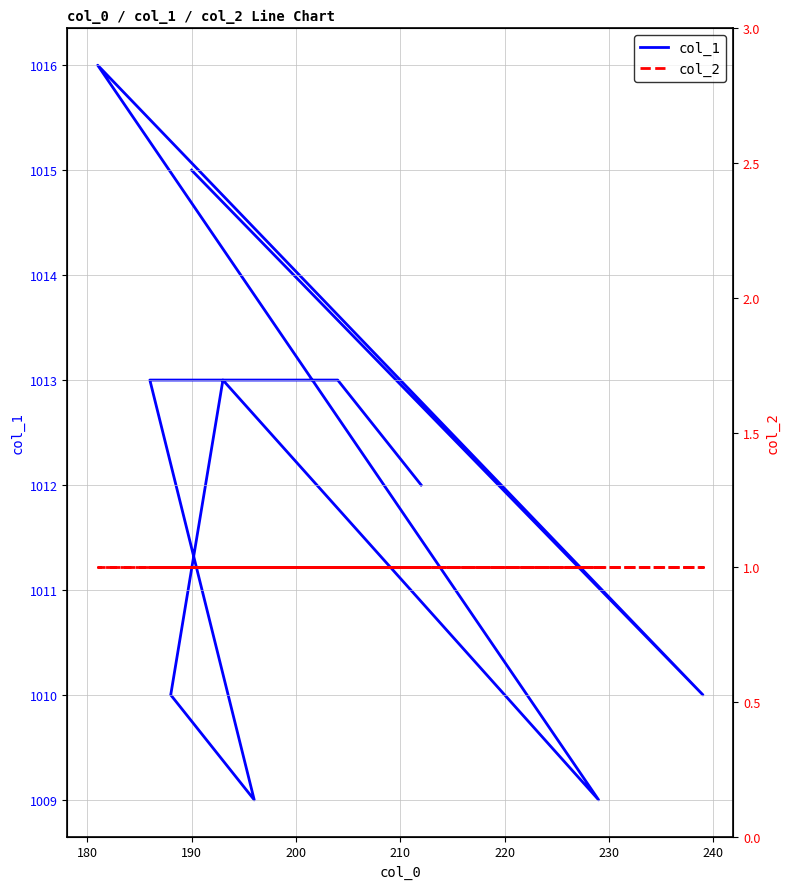

Rank the series by their average value, from lowest to highest.

col_2, col_1